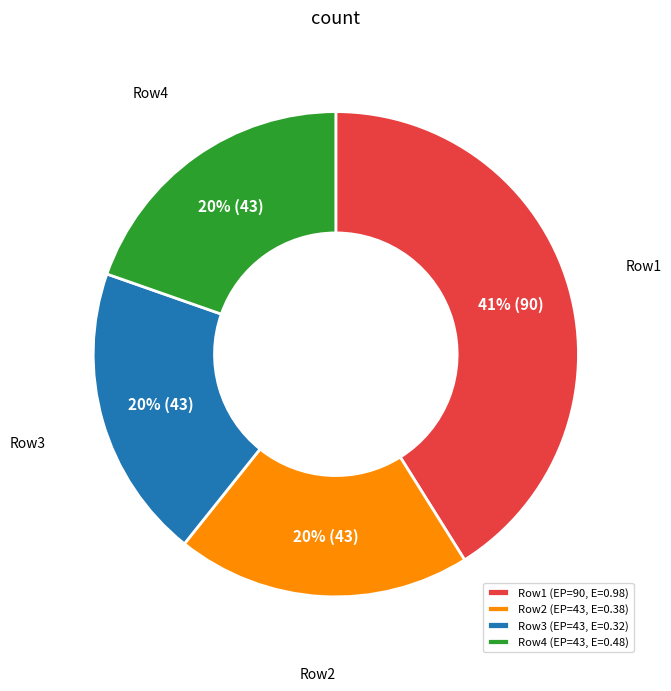

Does any single category account for the majority?

No